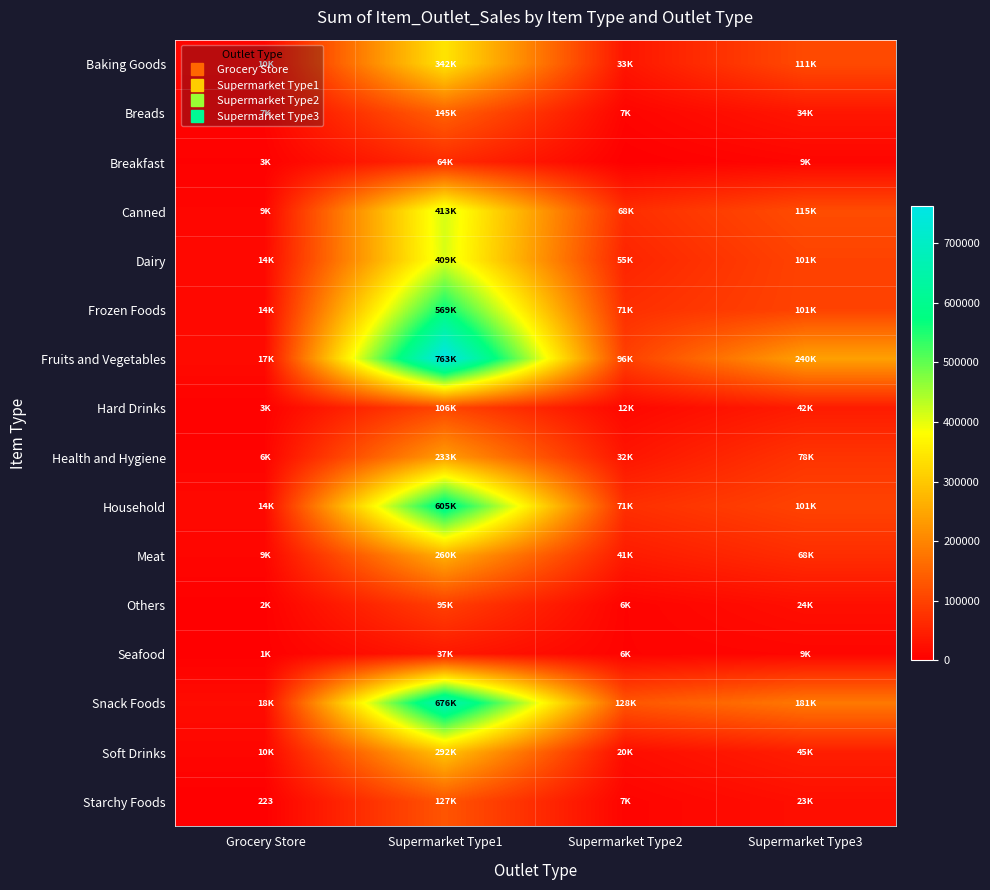

Rank the categories by Seafood value from lowest to highest.

Grocery Store, Supermarket Type2, Supermarket Type3, Supermarket Type1